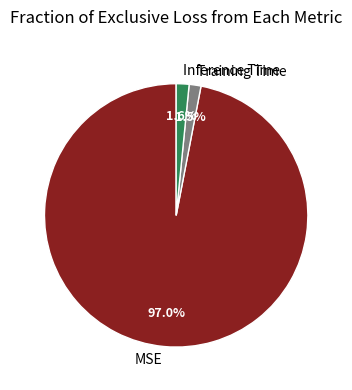

What is the largest slice in the pie chart?

MSE